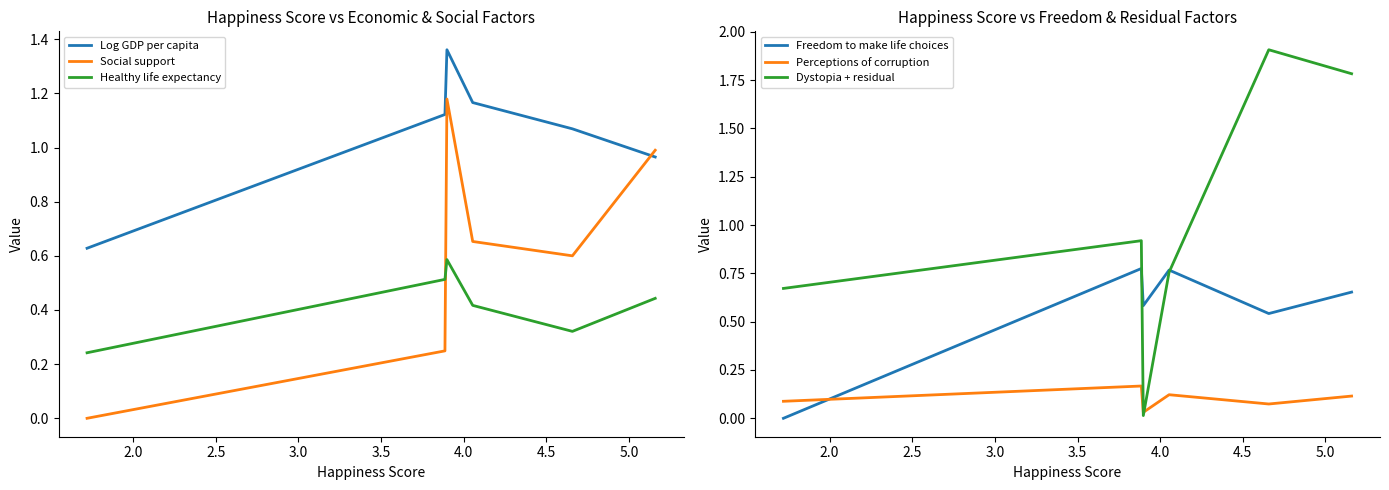

True or false: Log GDP per capita and Healthy life expectancy intersect in this chart.

False